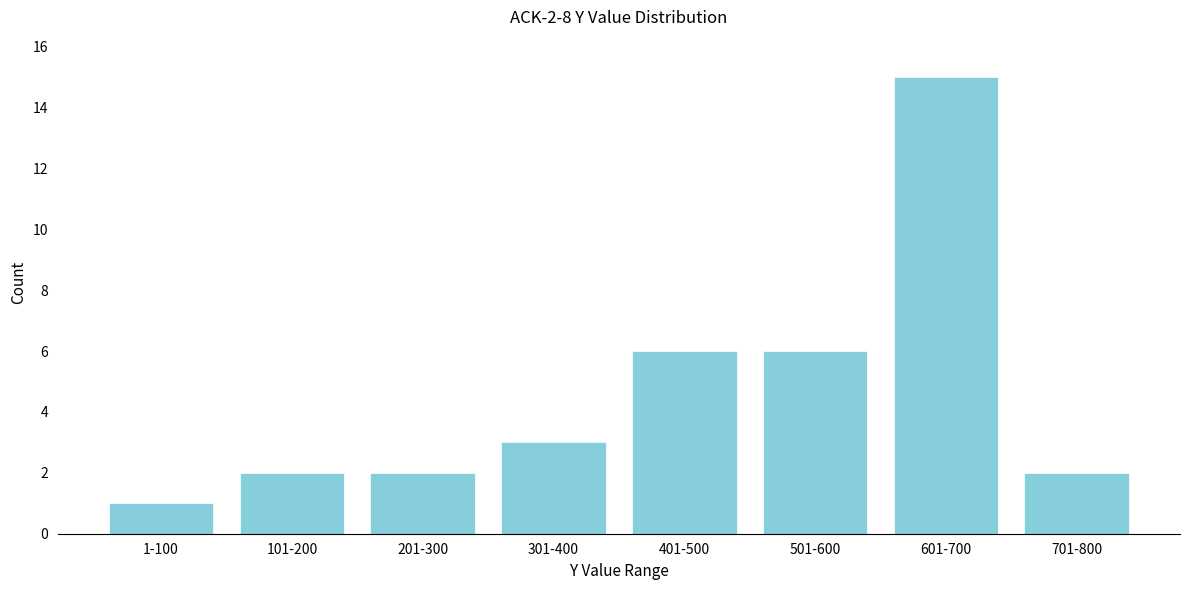

Reading left to right, what are all the values shown in this chart?

1-100=1	101-200=2	201-300=2	301-400=3	401-500=6	501-600=6	601-700=15	701-800=2